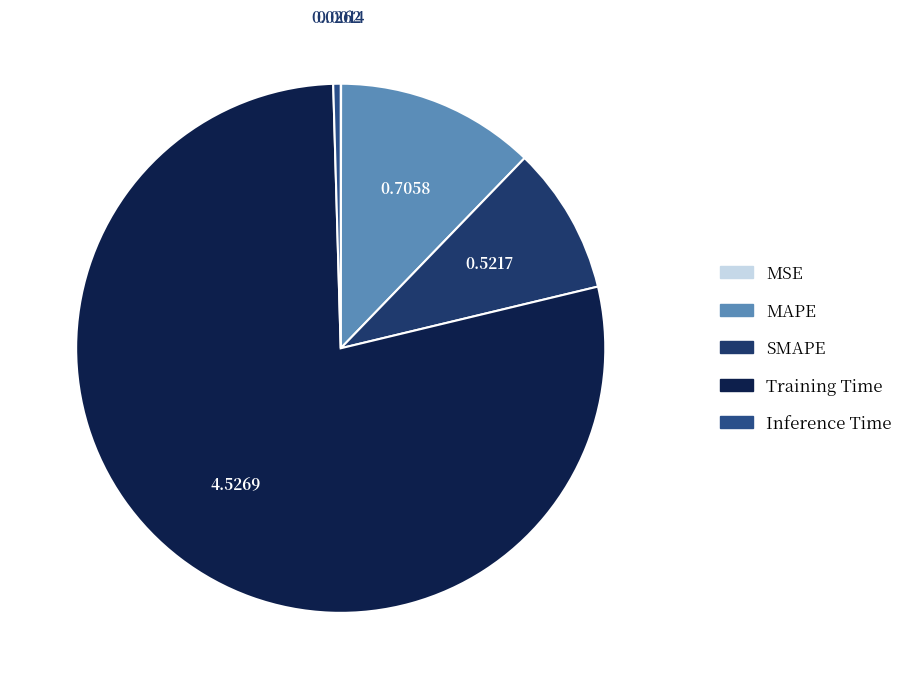

What percentage is NOT represented by MAPE?

87.8%